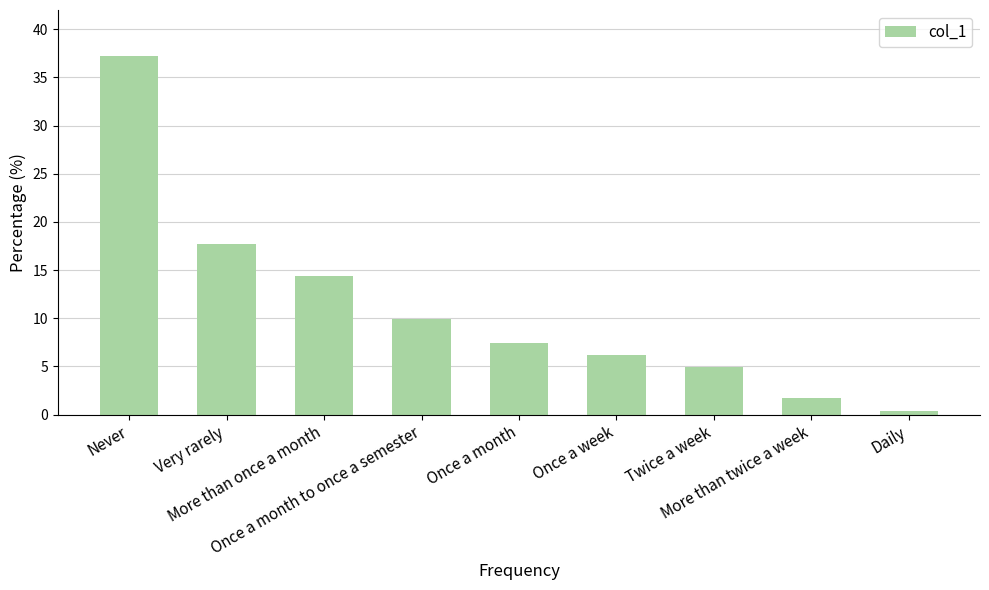

Count the number of values greater than 7.

5